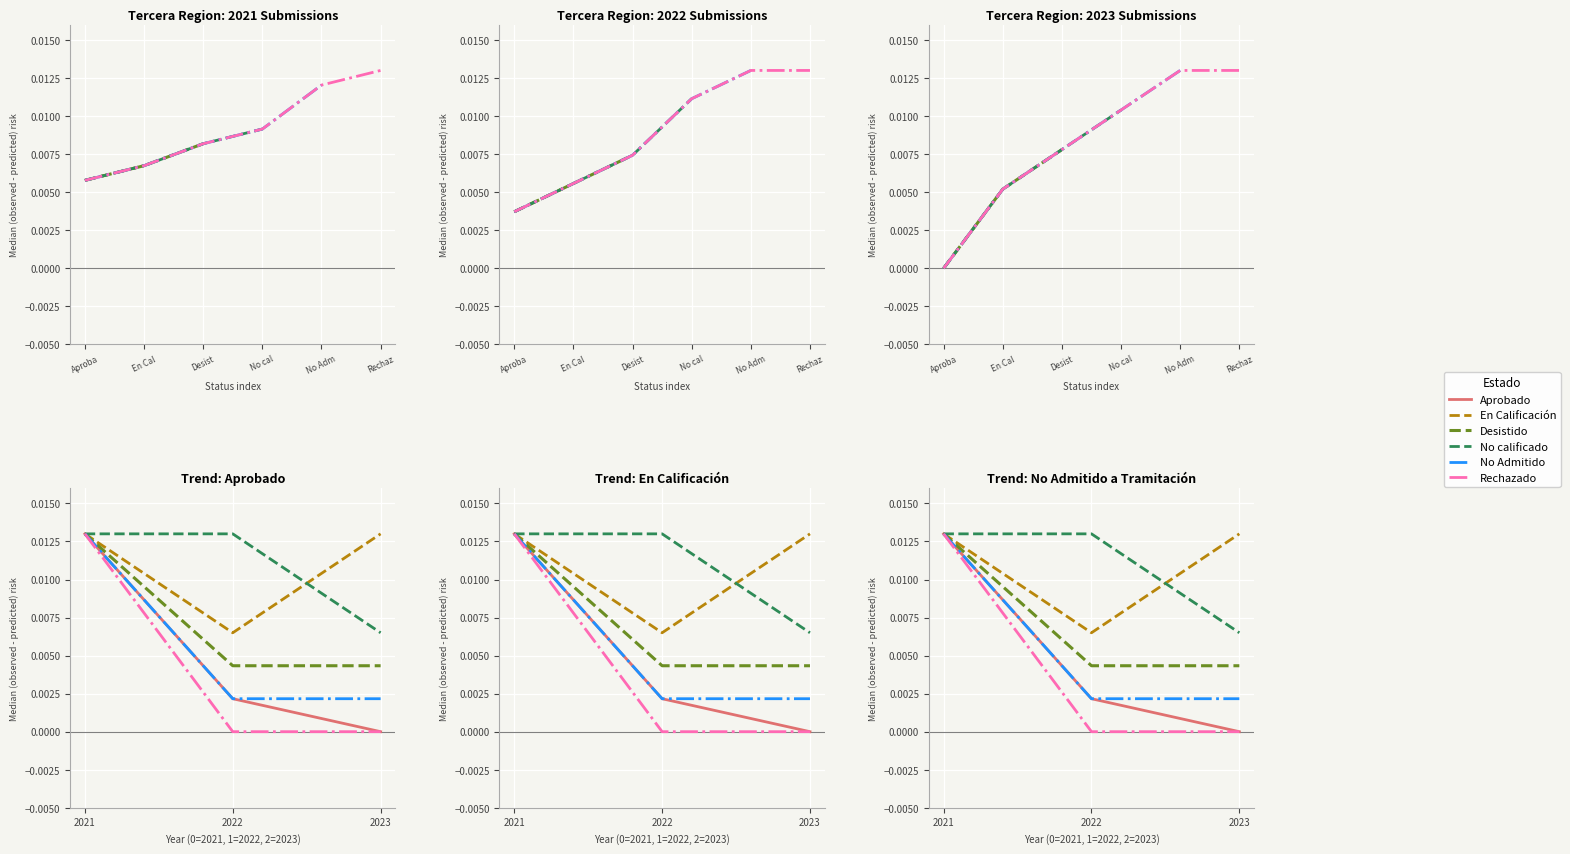

Which series has the largest range (max minus min)?

Rechazado